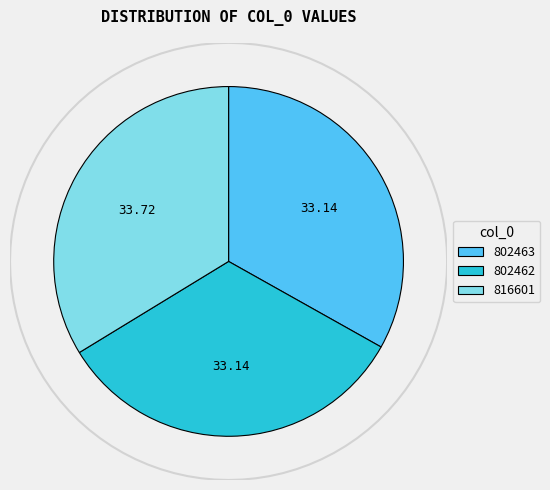

Combined, what portion of the pie is 816601 and 802462?

66.9%